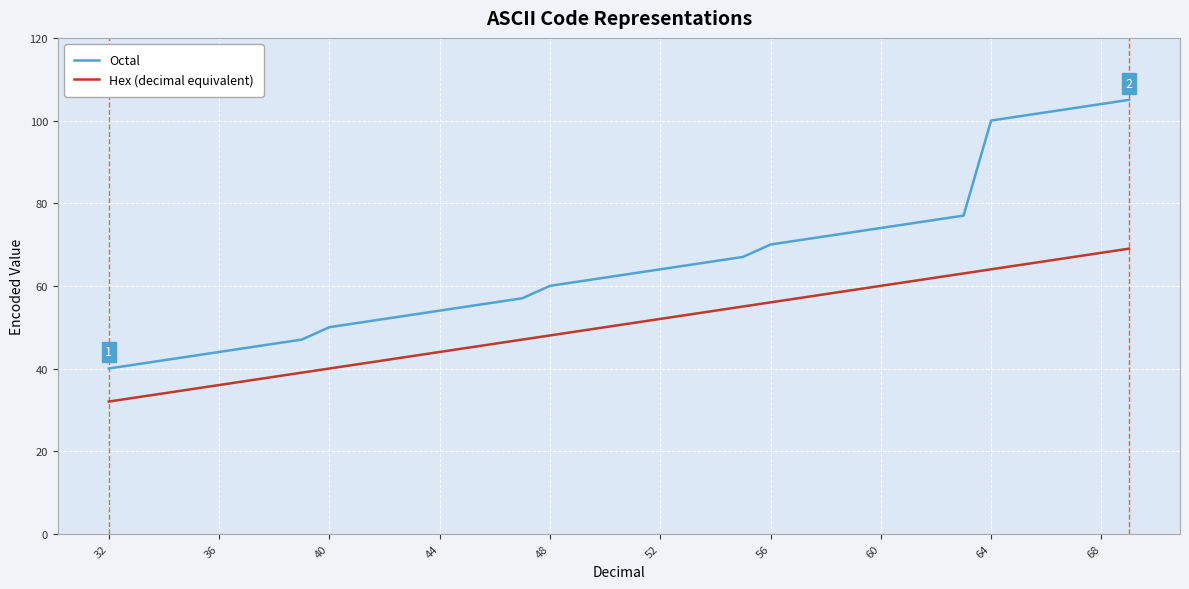

List the series in order of their overall mean, highest first.

Octal, Hex (decimal equivalent)